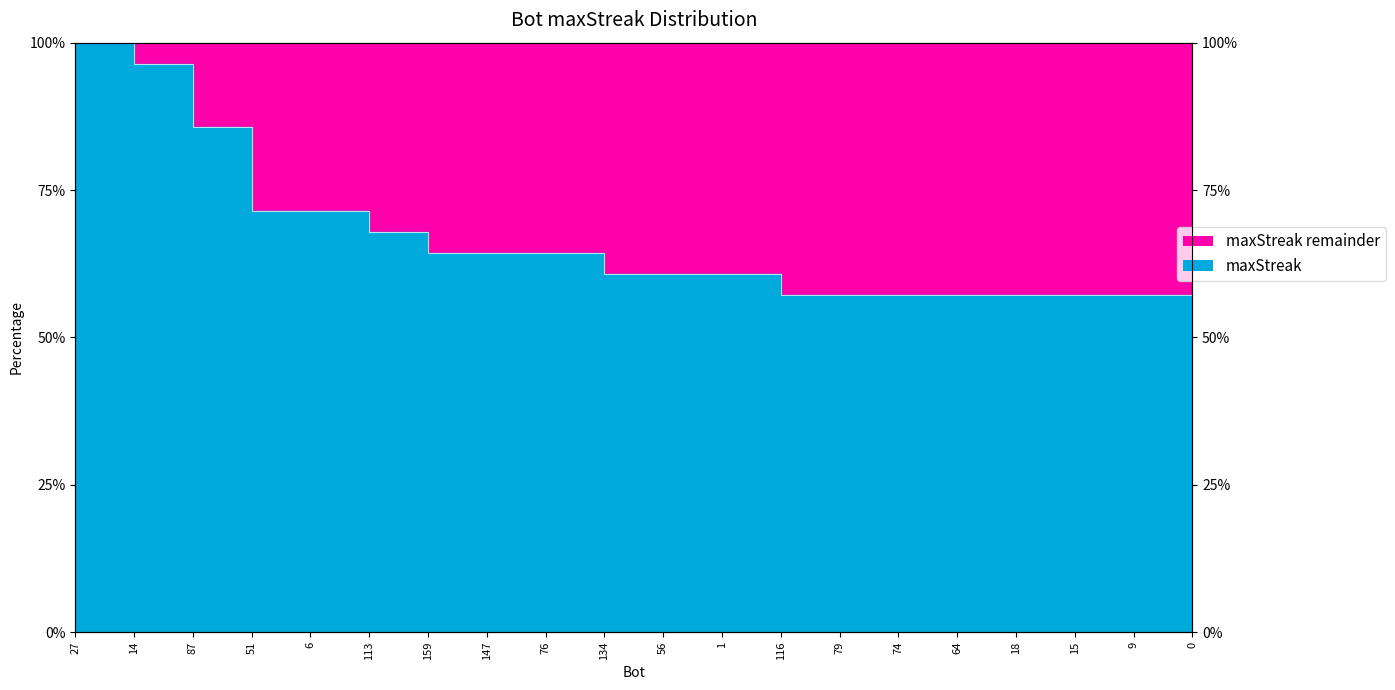

What is the label of the 8th point from the left?

147